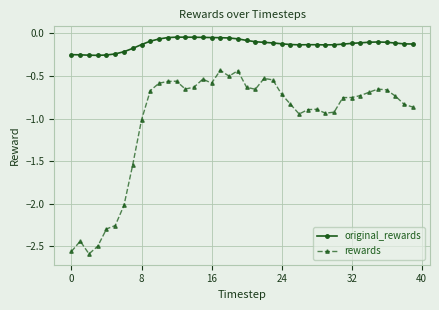

What is the difference between the second highest and second lowest values in the rewards series?

2.1